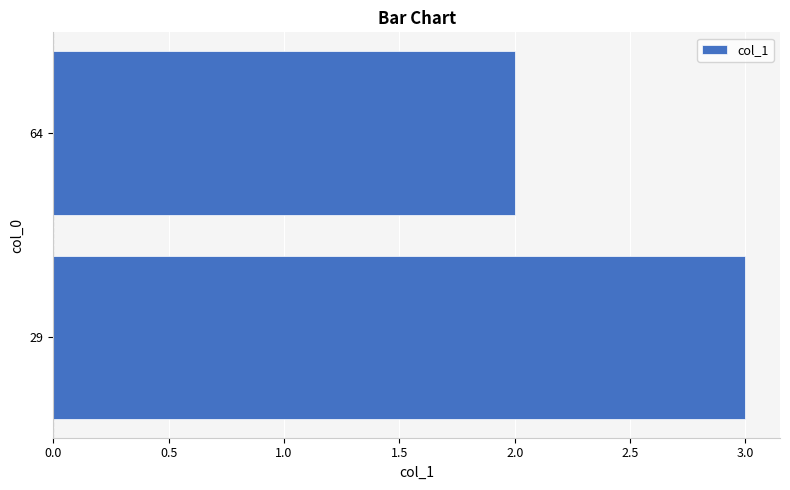

The chart shows a value of 3 at 29. True or false?

True